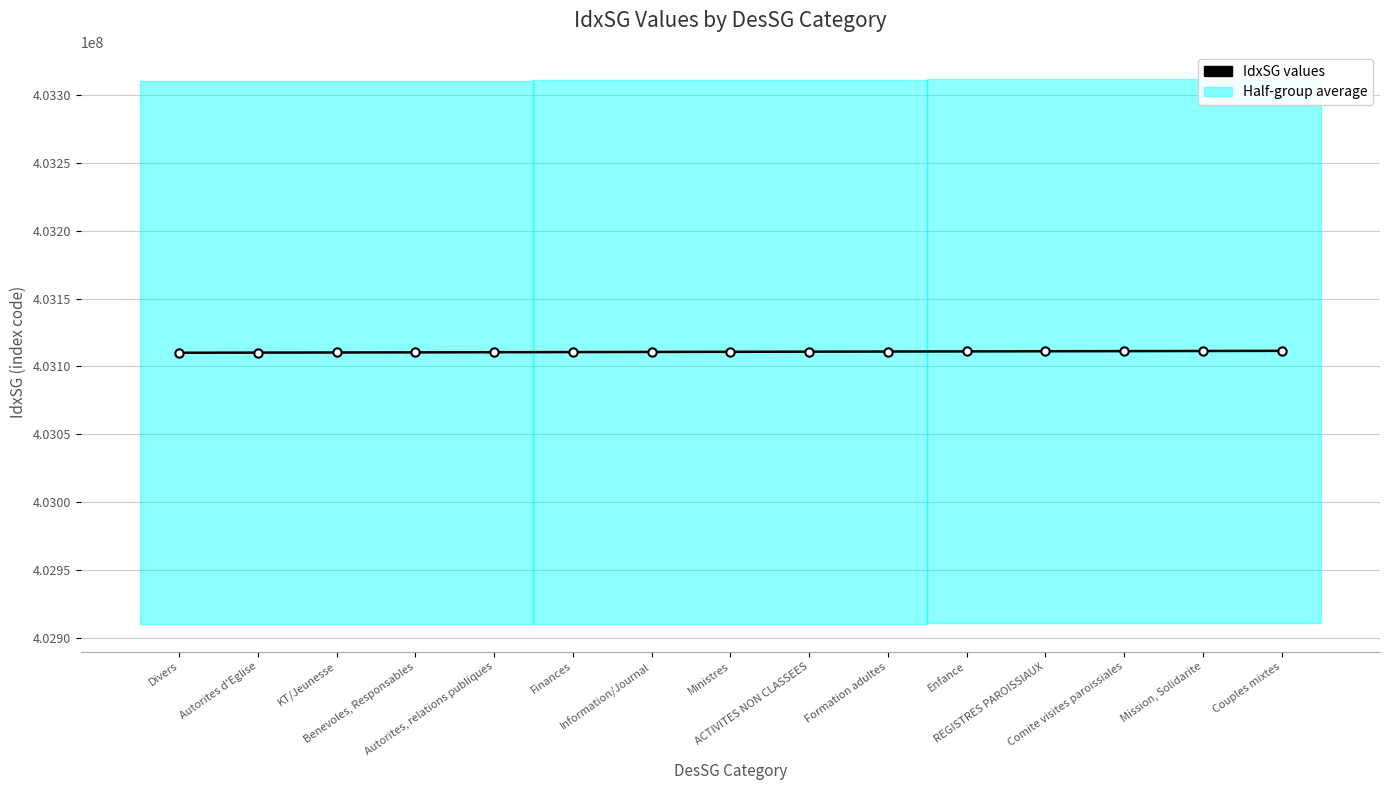

What is the difference between the maximum and minimum values?

1400